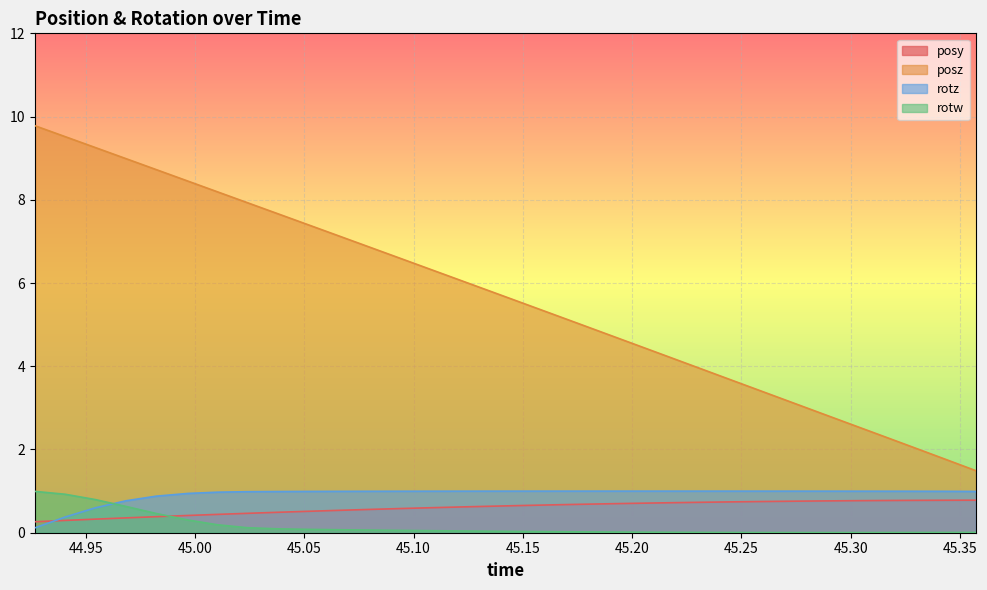

Where does the posz series first go above 5?

44.92682